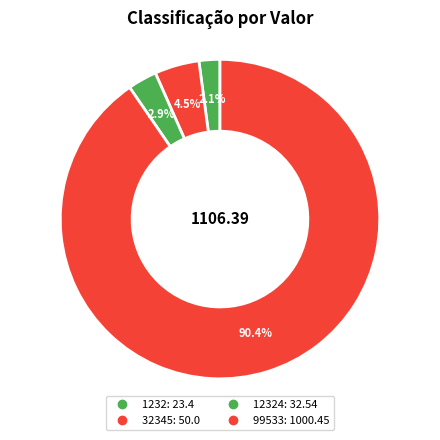

Which category has the biggest portion of the pie?

99533